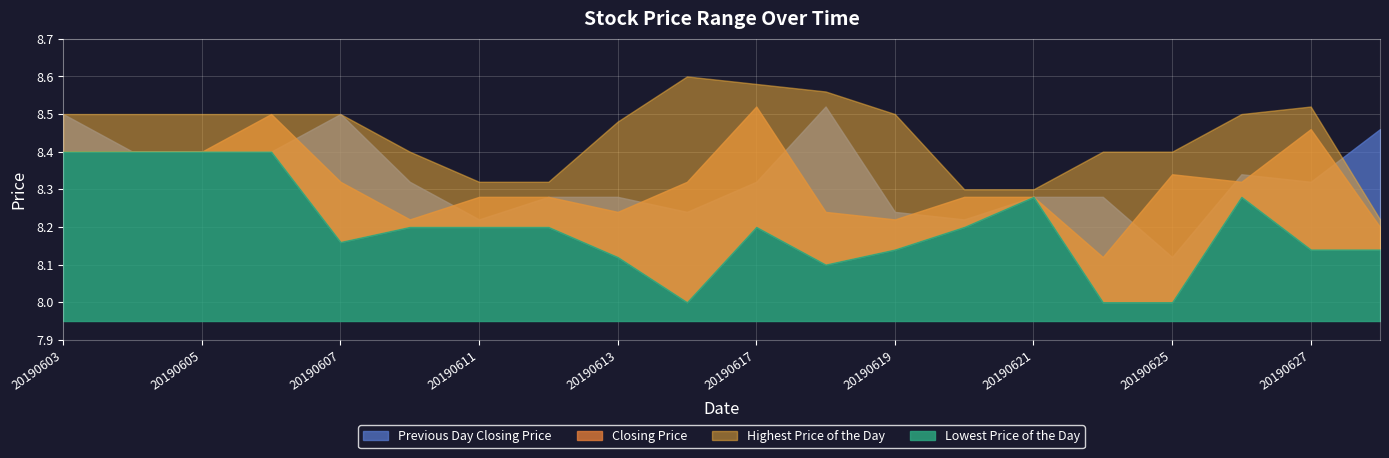

In Previous Day Closing Price, how many points are lower than both neighbors (excluding endpoints)?

5